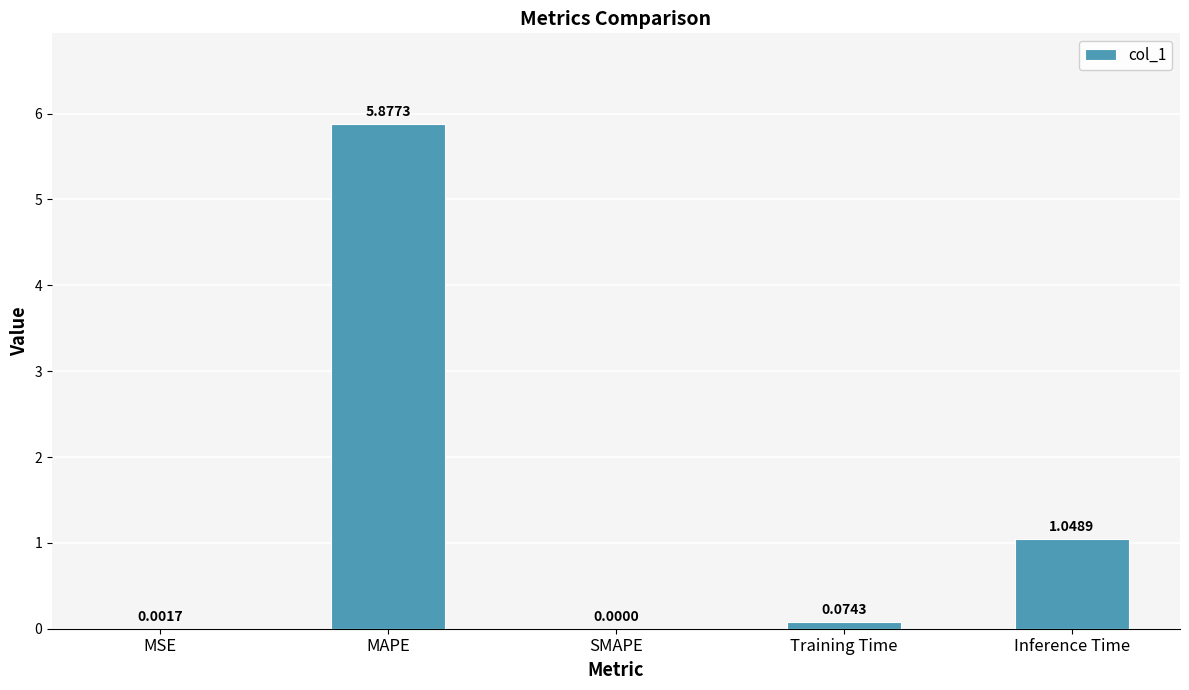

At which category does the chart reach its peak across all series?

MAPE